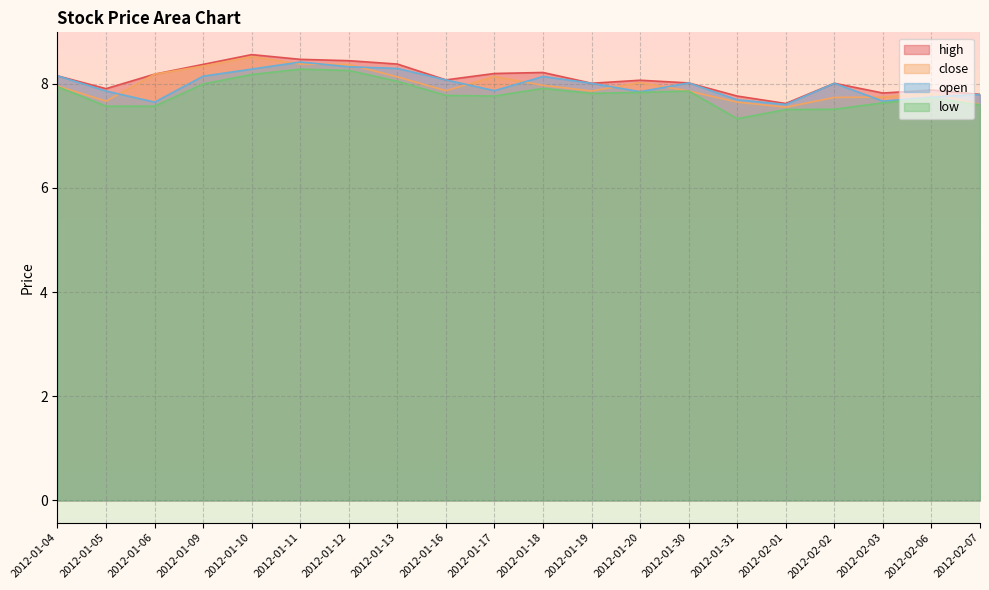

Does the chart display data point markers on the line(s)?

No